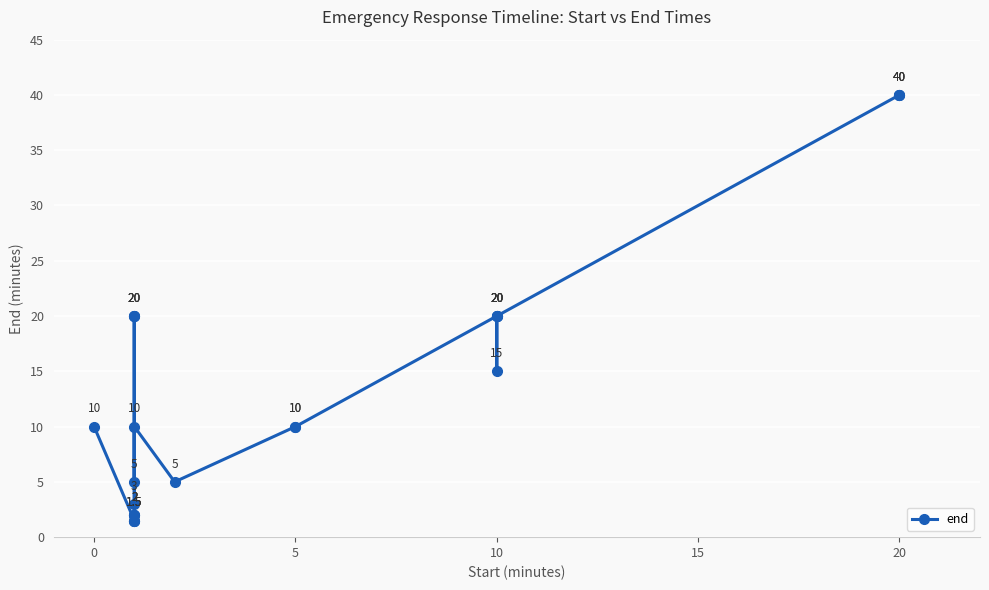

What is the average value?

14.1